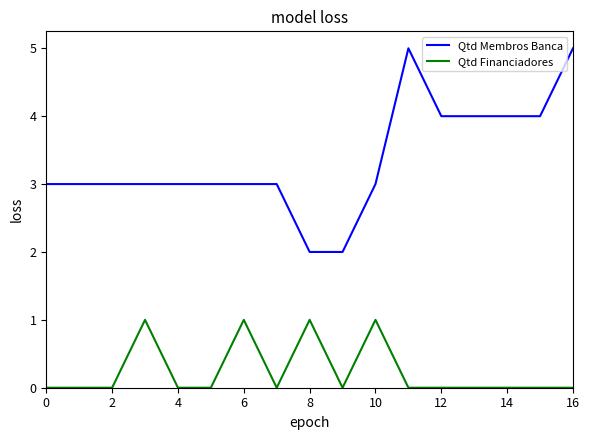

Which series has the largest total across all categories?

Qtd Membros Banca